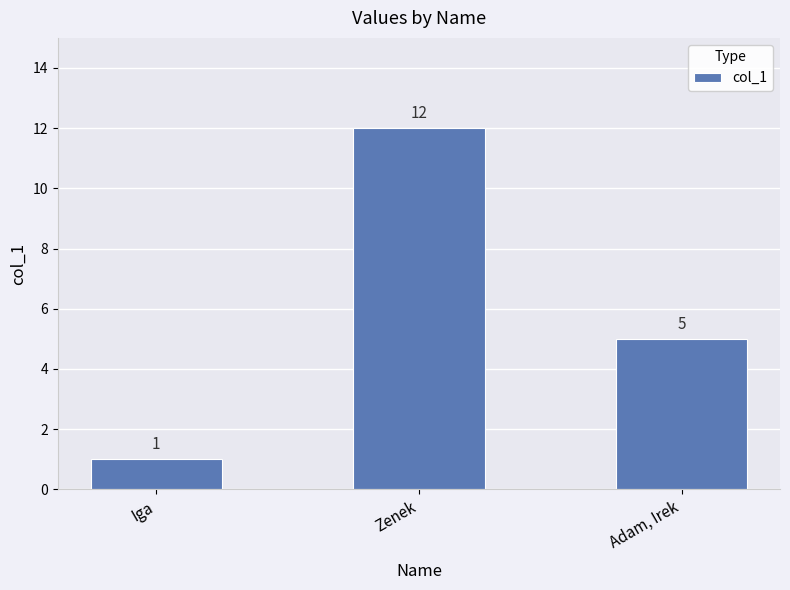

What is the sum of the values at Zenek and Iga?

13